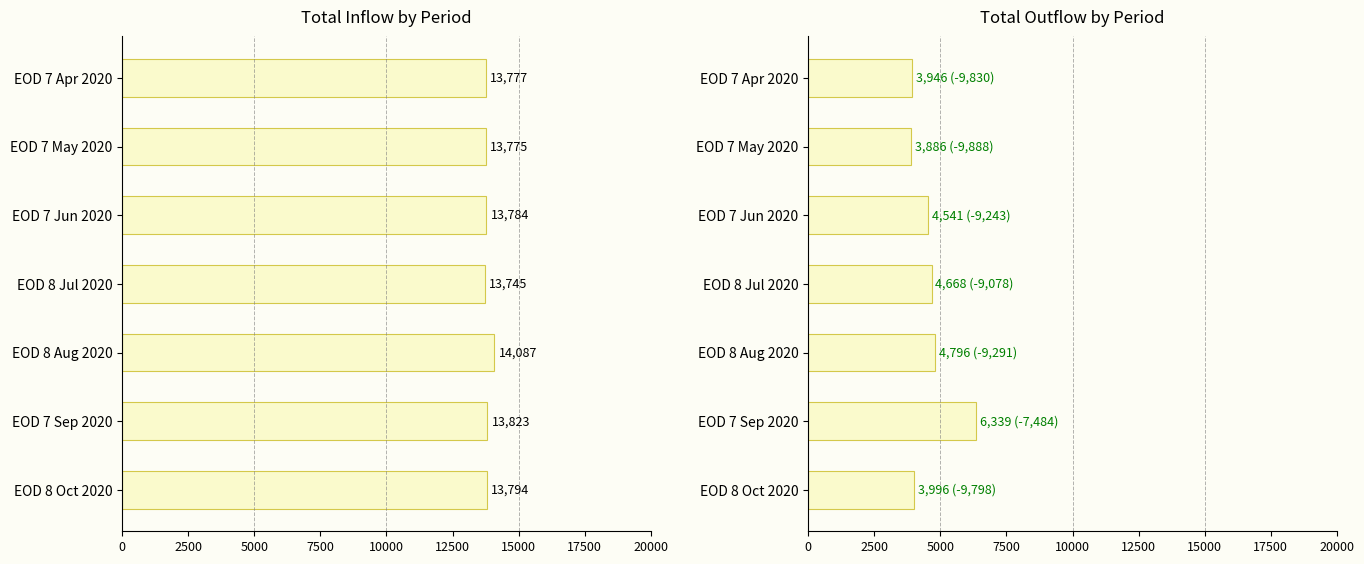

What is the value of the inflow bar at the 6th from the left?

13822.8